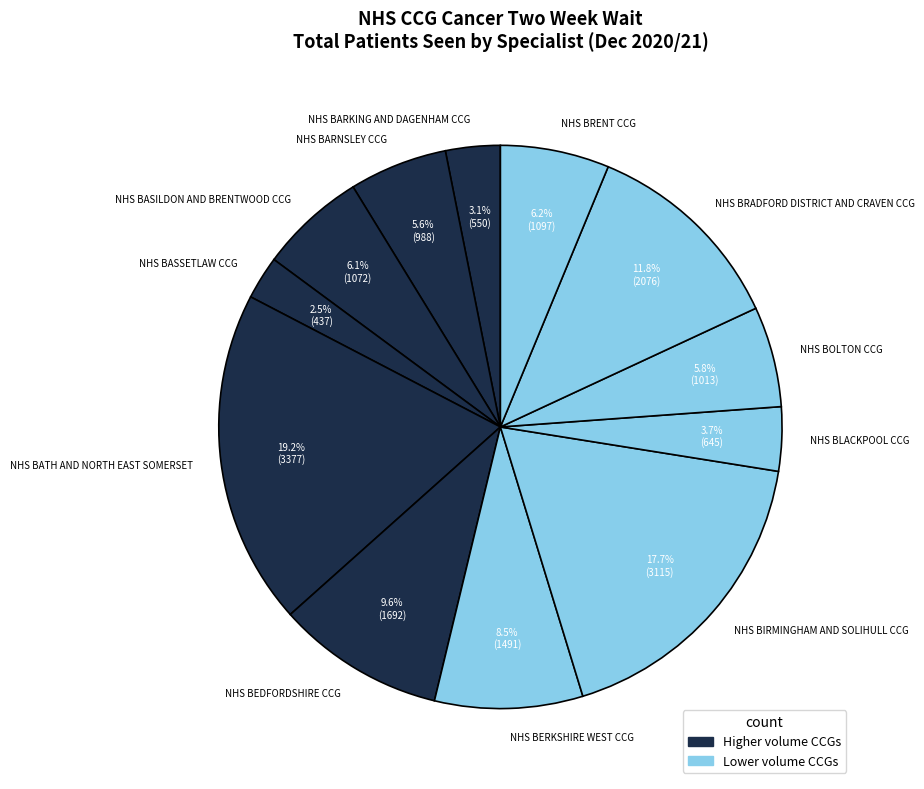

What percentage is the NHS BASILDON AND BRENTWOOD CCG slice, to the nearest percent?

6%